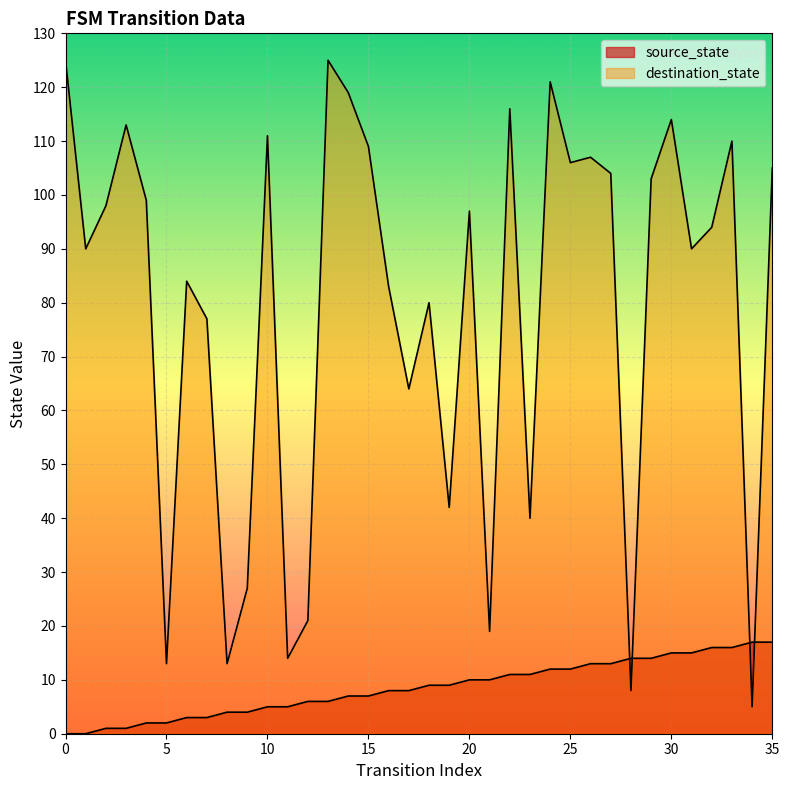

At which category is the sum across all series the highest?

24